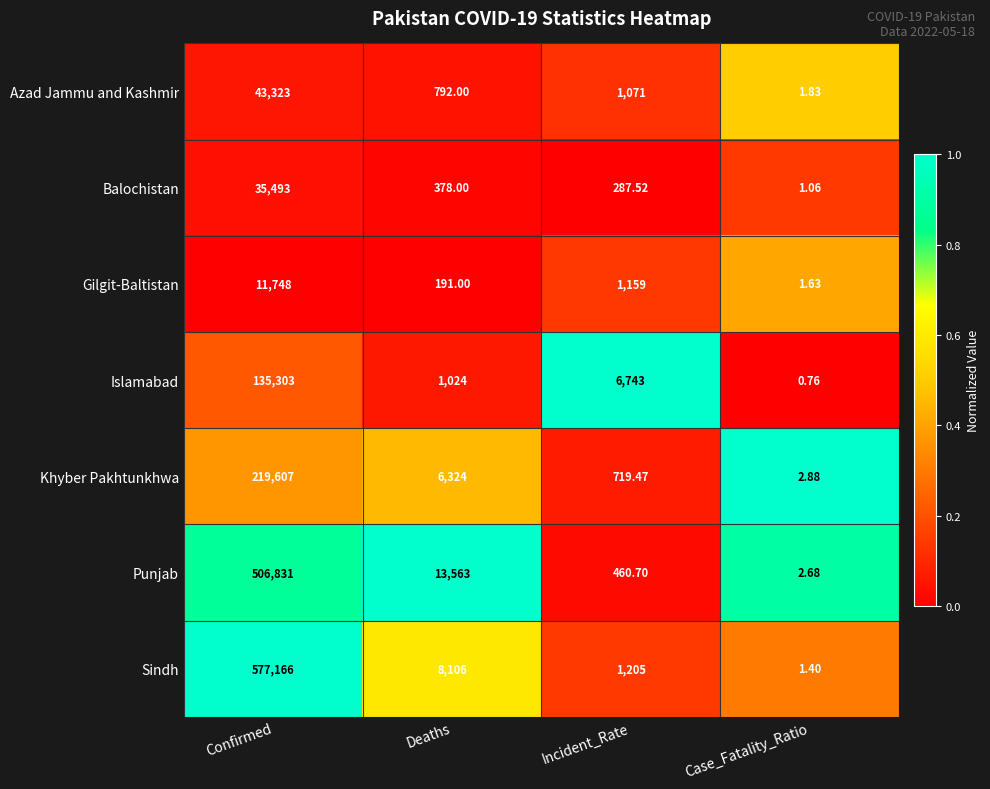

Which series has the widest spread of values?

Sindh